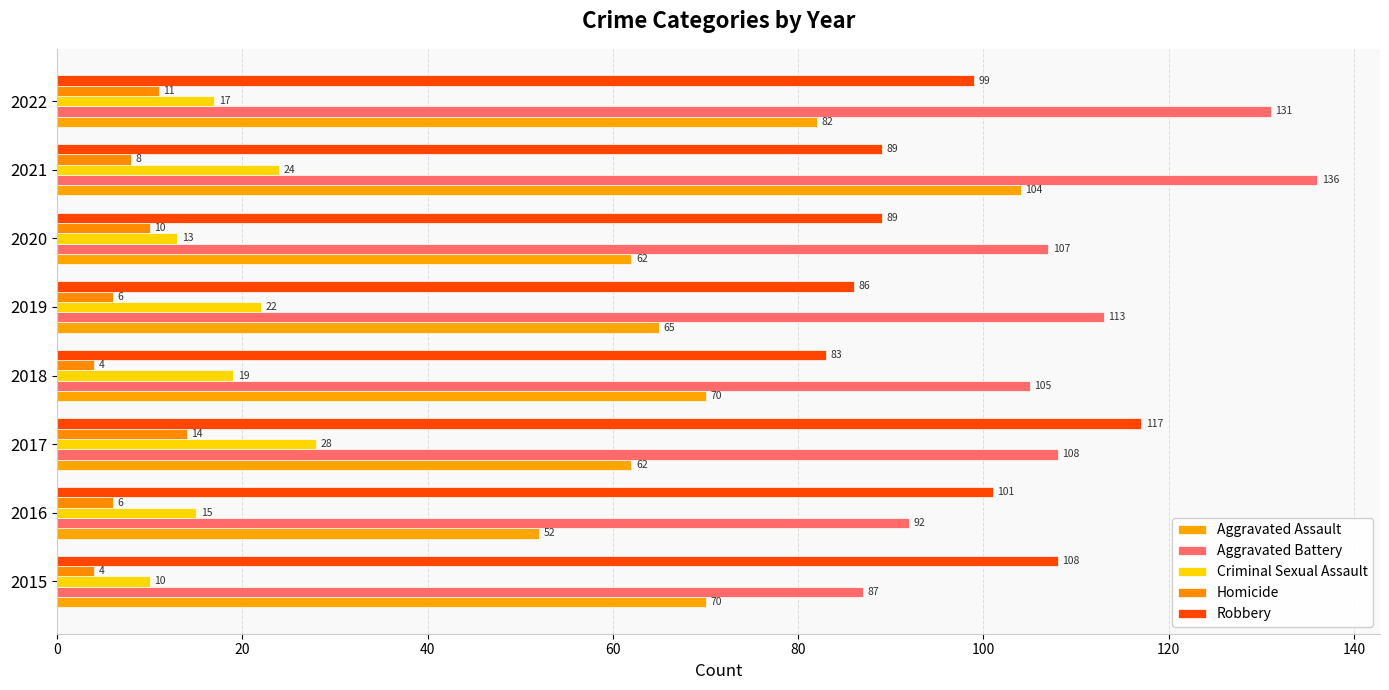

How many data points in Aggravated Assault are less than 70?

4